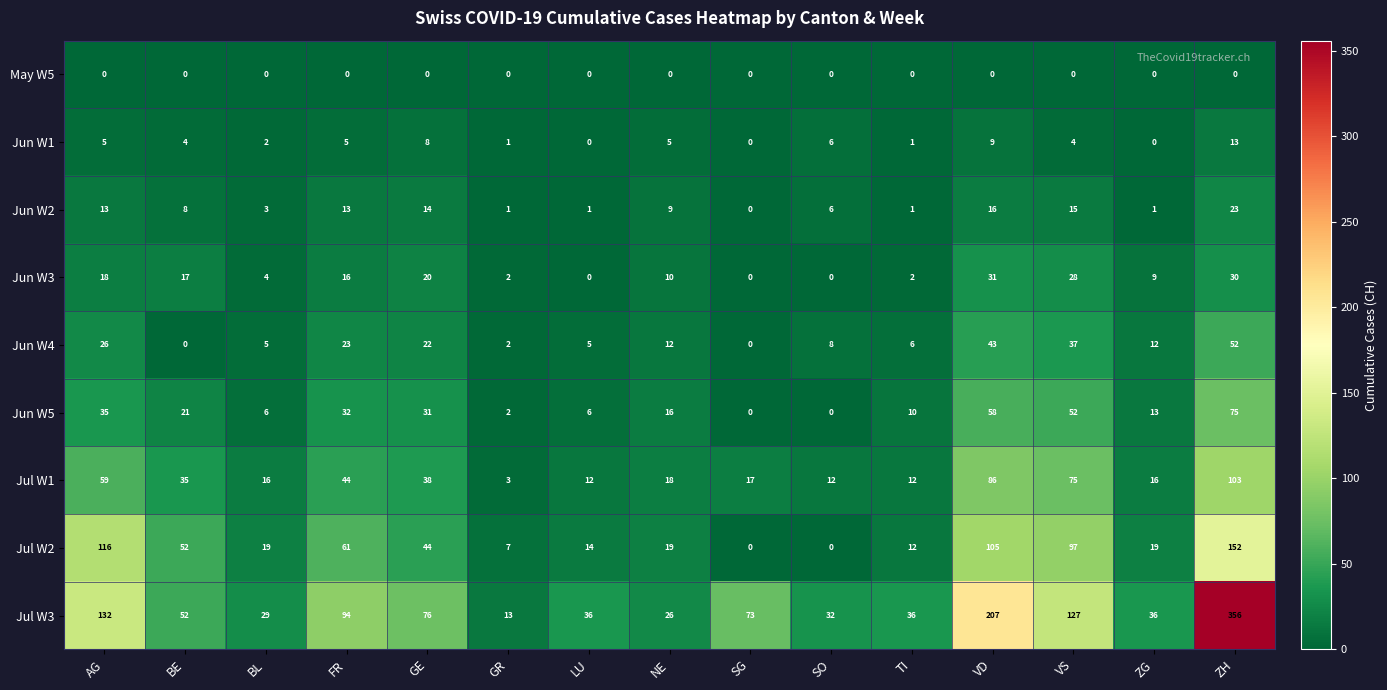

Count the number of data series in this chart.

9